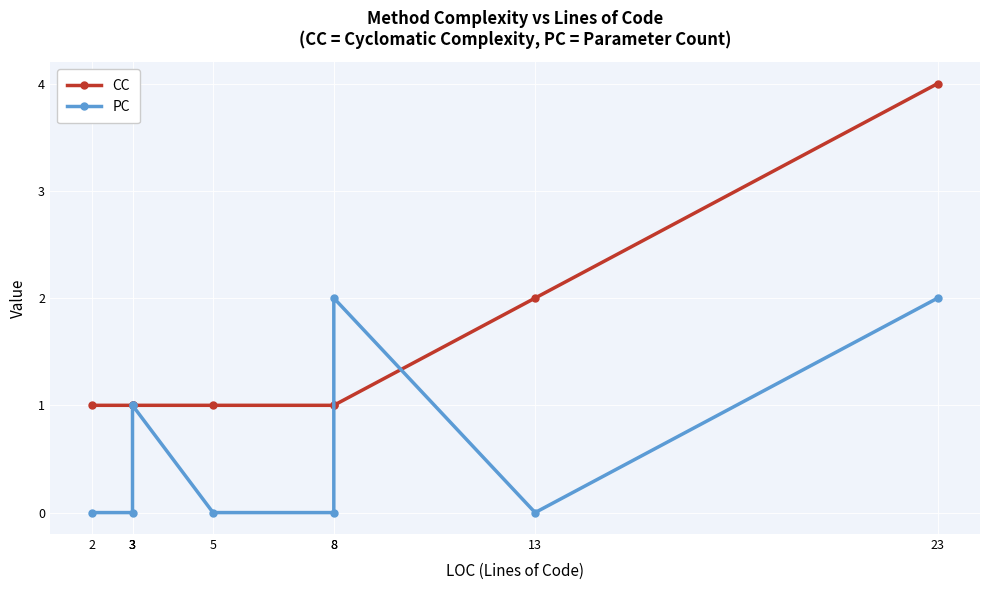

True or false: CC has more than 2 interior local peaks.

False